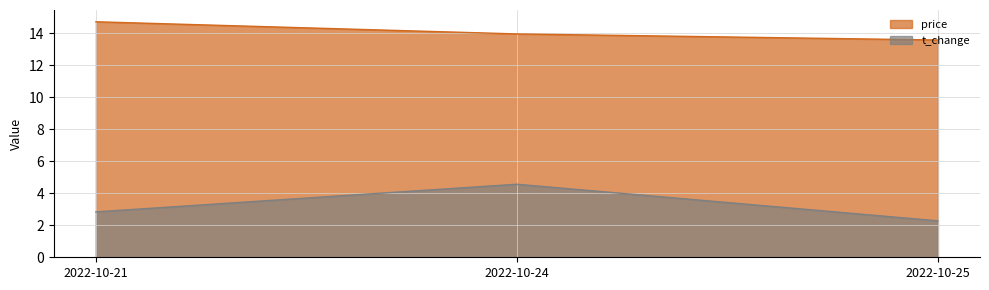

Reading right to left, list all the values displayed in this chart.

price: 2022-10-25=13.6	2022-10-24=14.0	2022-10-21=14.7
t_change: 2022-10-25=2.3	2022-10-24=4.6	2022-10-21=2.8